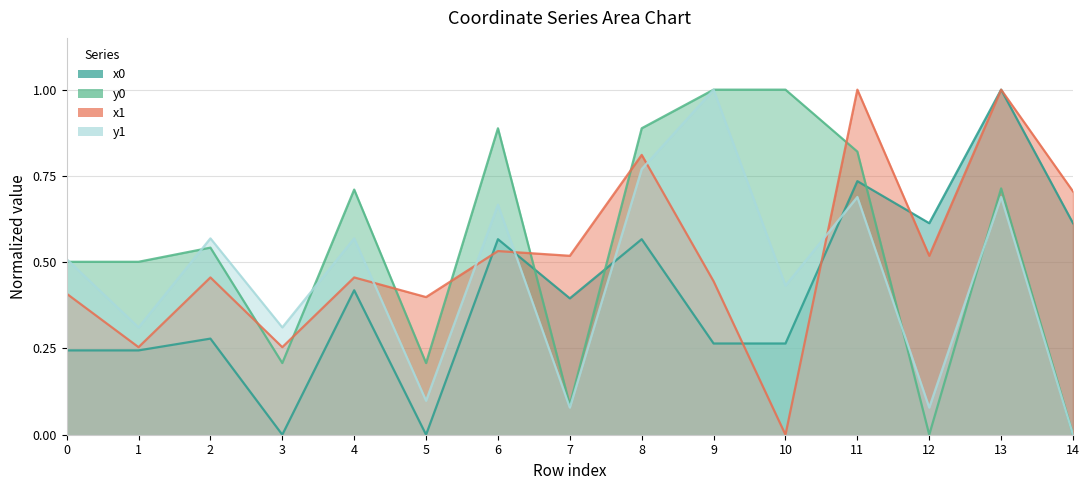

Which has a higher value, 2 or 6?

6